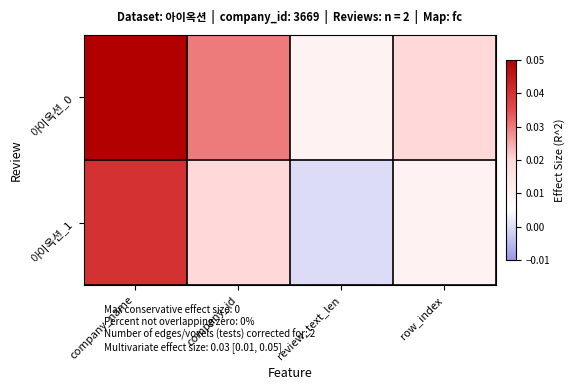

Between company_name and company_id, which is larger?

company_name